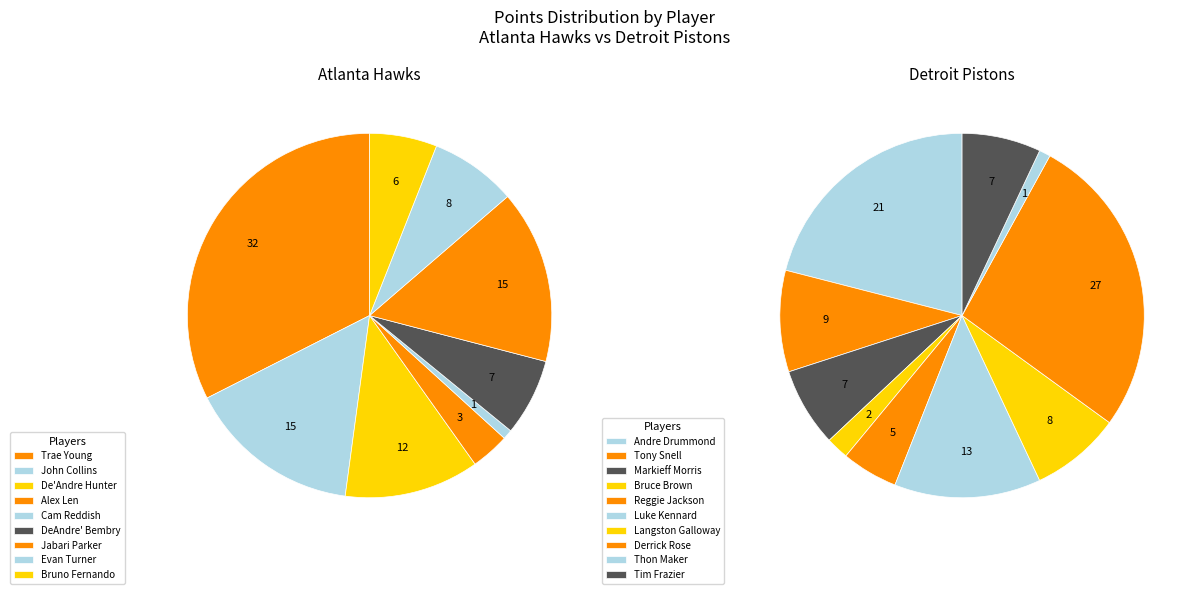

The 6 slice represents 23% of the pie. True or false?

False